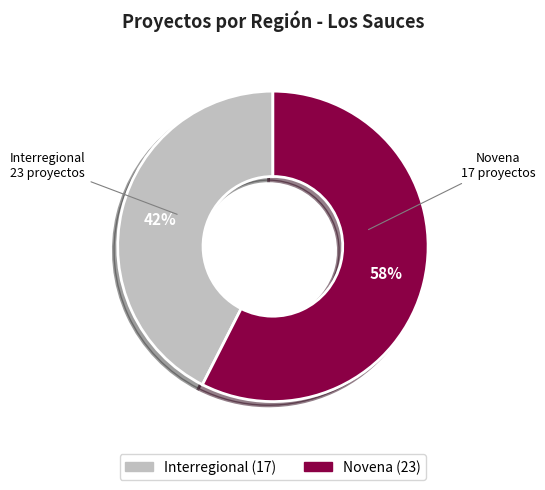

Which slice is the largest?

Novena